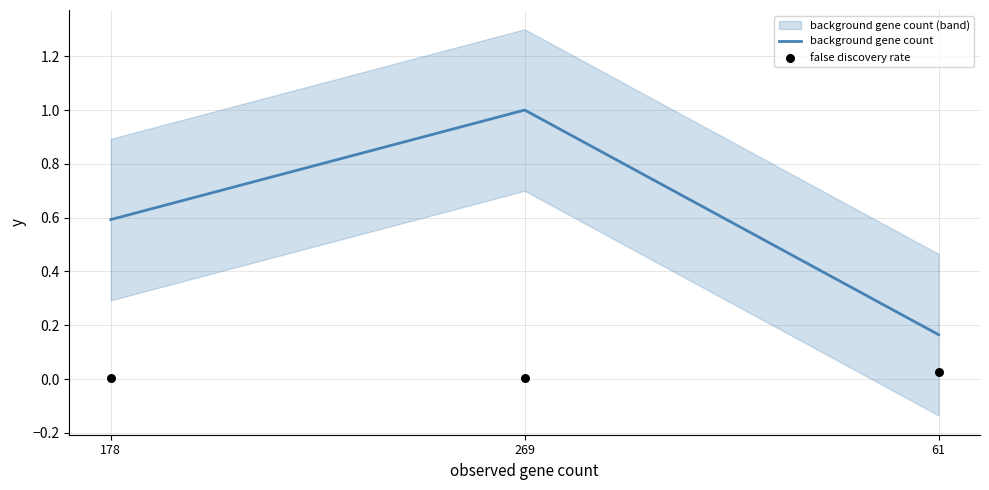

Which series contains the lowest Y value?

false discovery rate